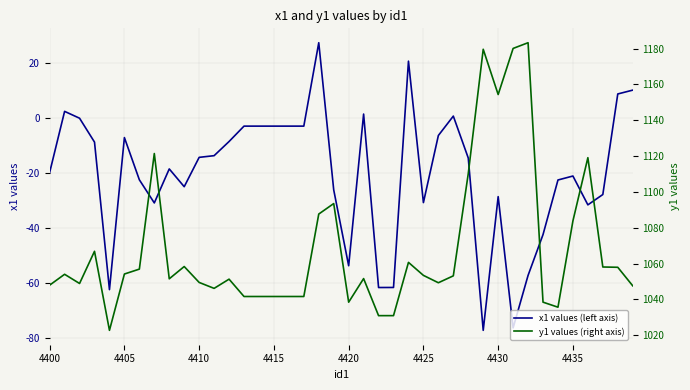

How many values in the x1 values (left axis) series exceed -14?

18